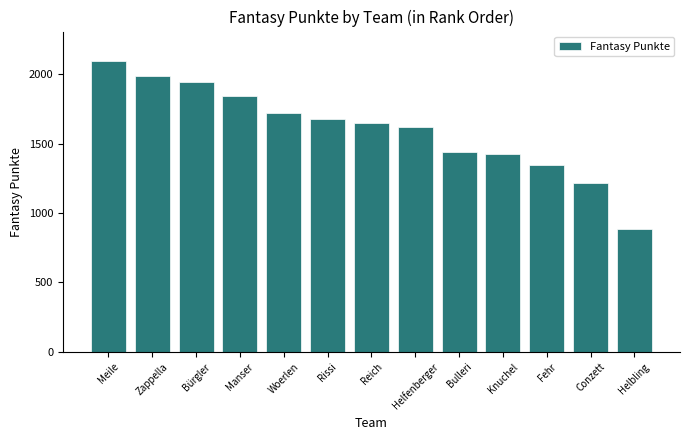

Does the chart contain stacked bars?

No